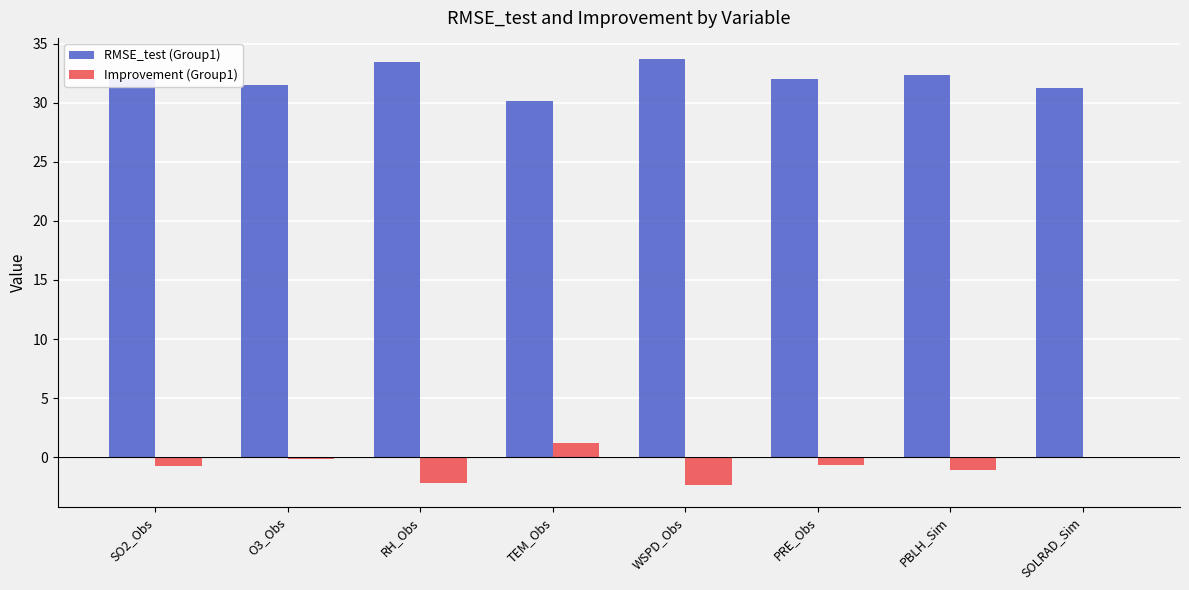

The RMSE_test (Group1) series shows 31.5 at O3_Obs. True or false?

True